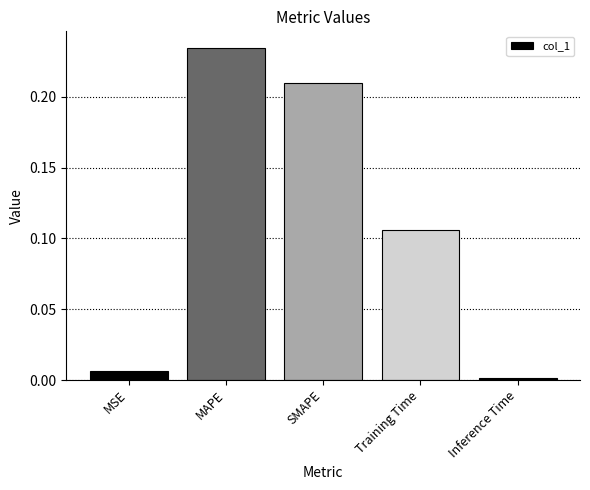

Rank the categories by value from highest to lowest.

MAPE, SMAPE, Training Time, MSE, Inference Time